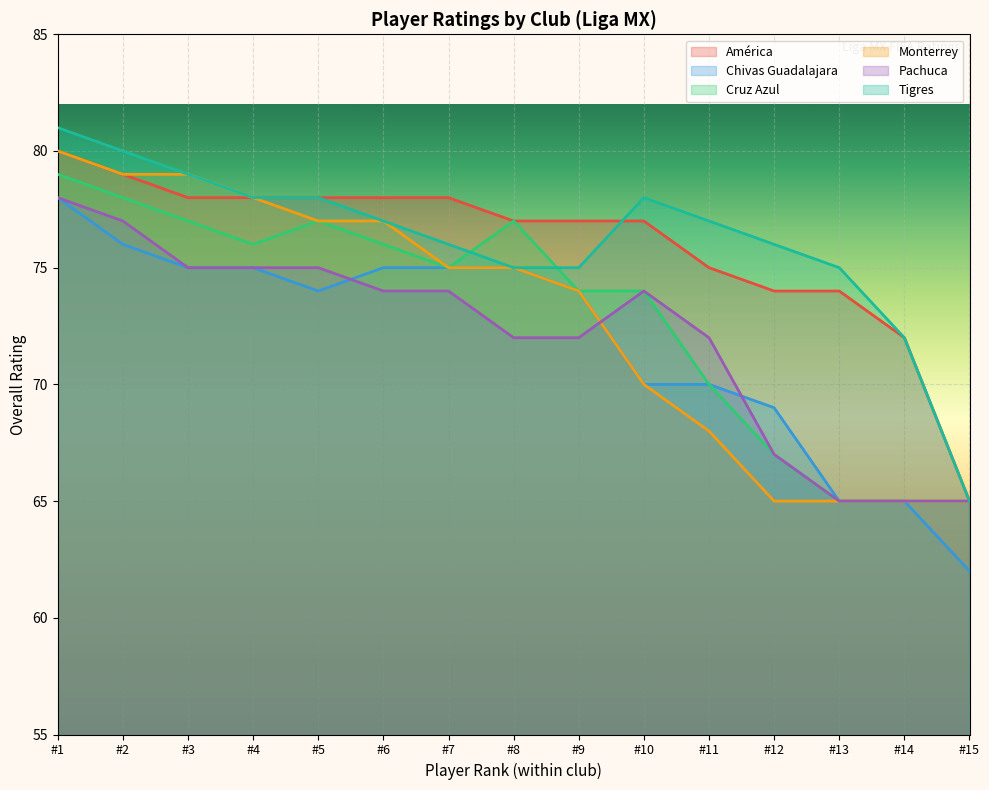

What are all the series names shown in the legend?

América, Chivas Guadalajara, Cruz Azul, Monterrey, Pachuca, Tigres